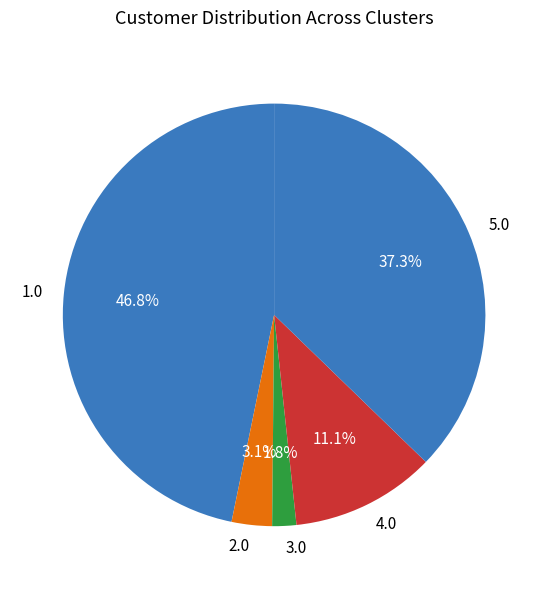

Rank the categories by value from lowest to highest.

3.0, 2.0, 4.0, 5.0, 1.0